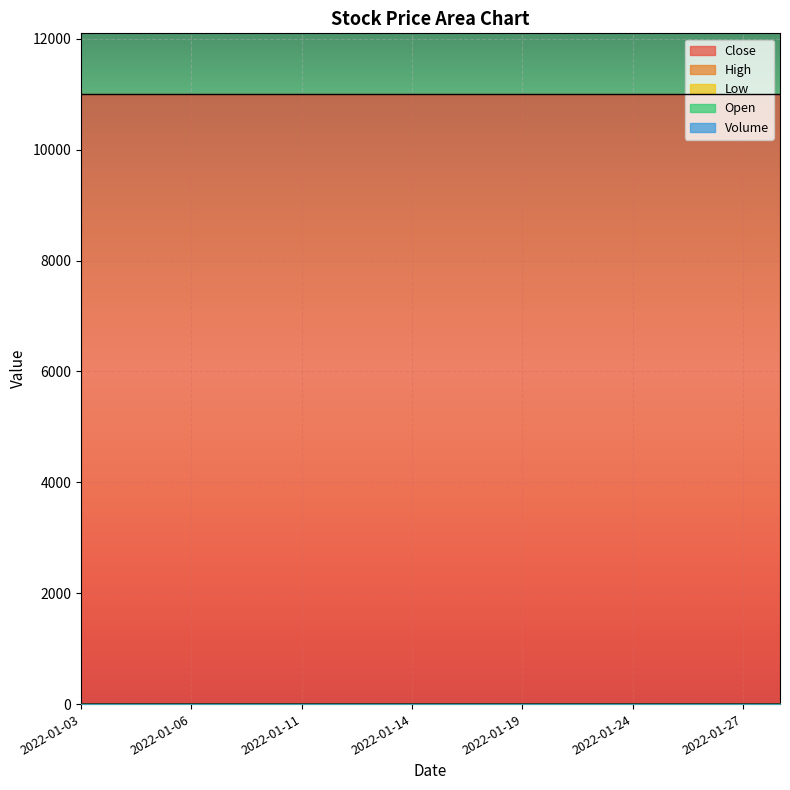

True or false: Volume and High cross at least once.

False